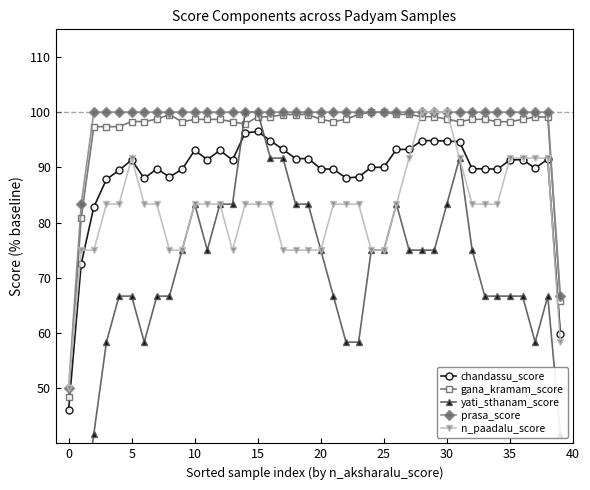

True or false: gana_kramam_score has more than 1 interior local peaks.

True